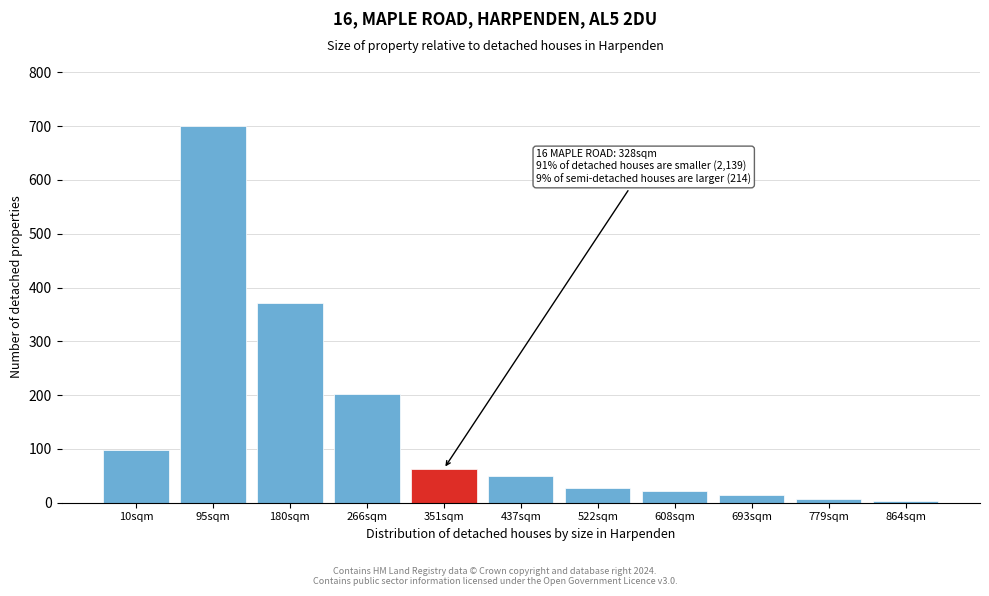

Reading left to right, extract all data points from this chart.

98	700	371	203	63	49	28	21	14	7	3